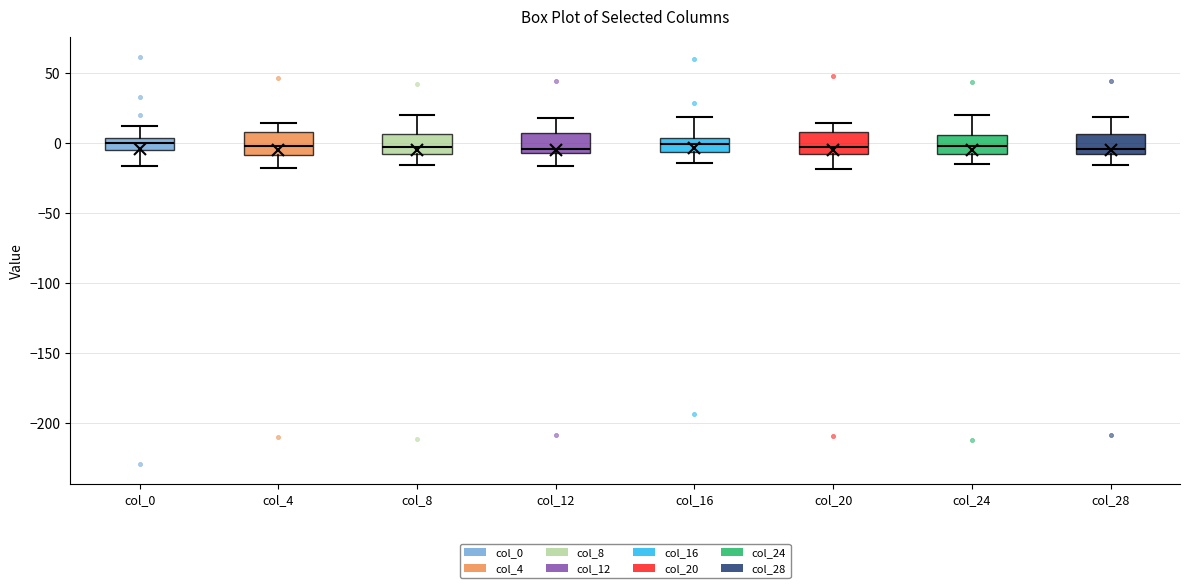

Where does the upper whisker of the box for col_28 end on the y-axis? The values are not printed on the chart, so give them approximately, as read against the axis.

20